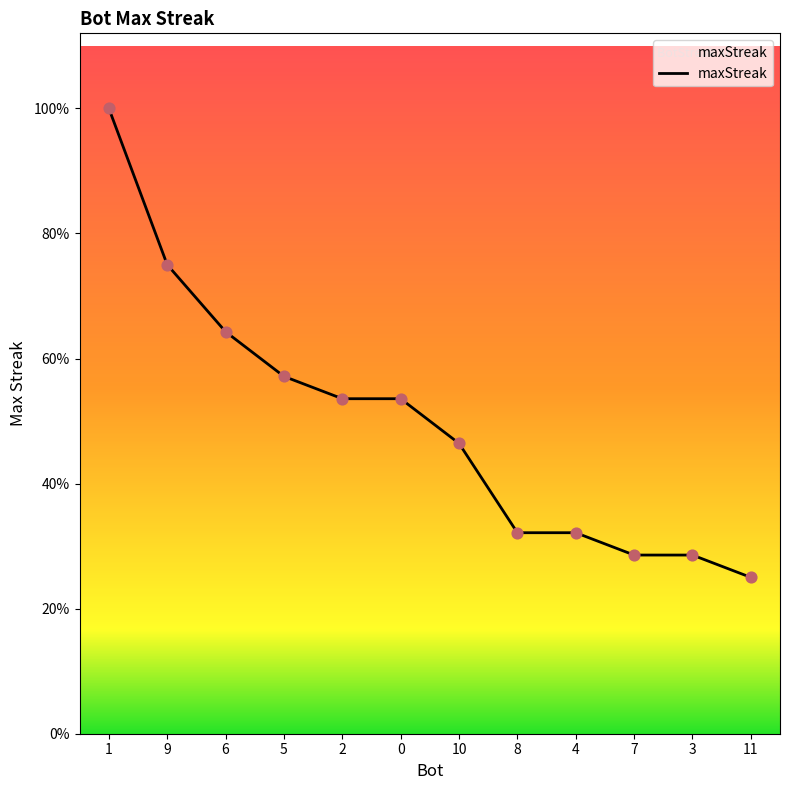

Between 2 and 10, which is larger?

2